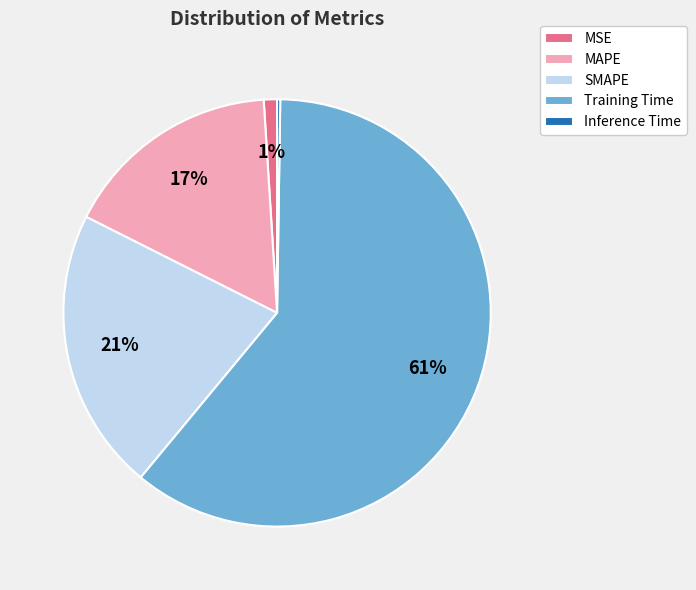

To the nearest percent, what portion does SMAPE represent?

21%